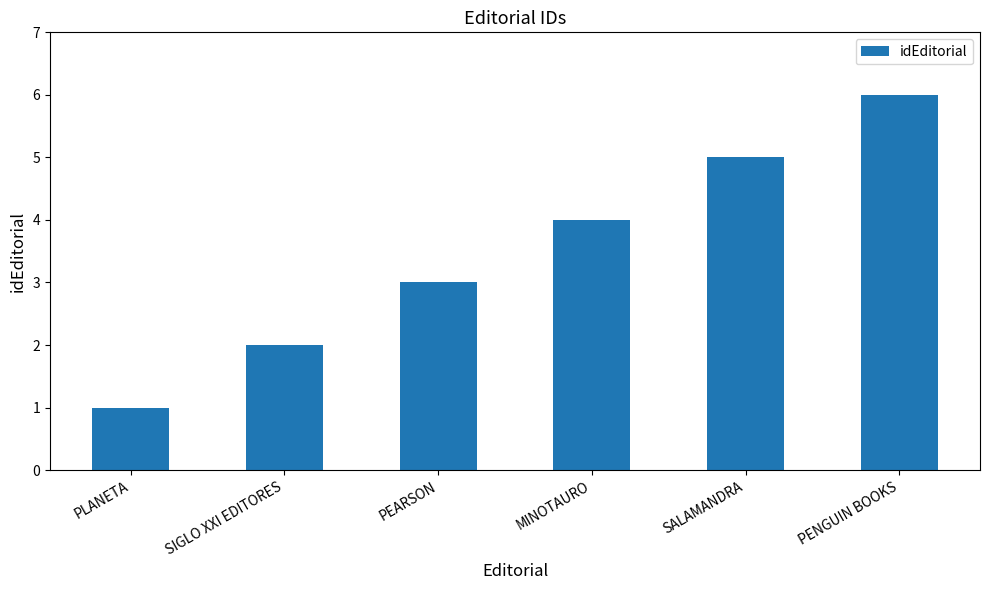

What is the smallest value displayed?

1